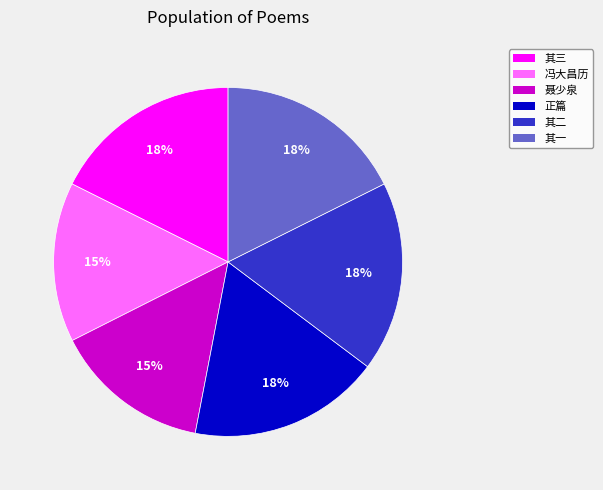

Does any single category account for the majority?

No